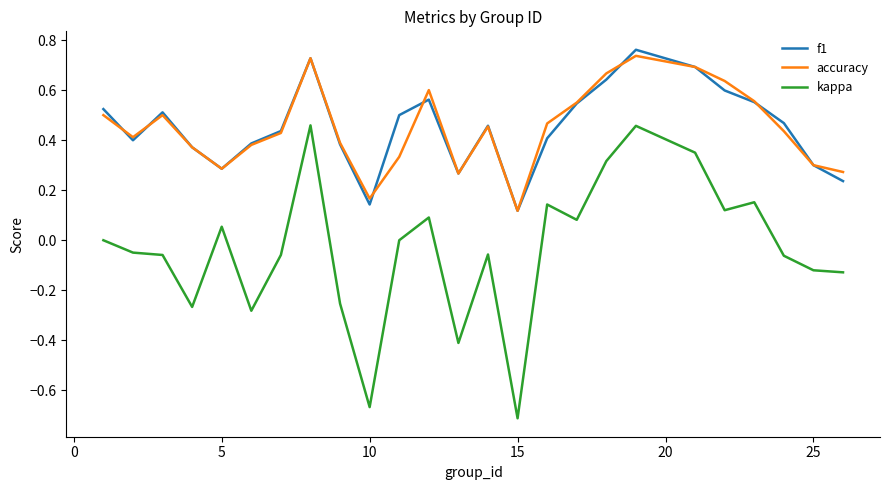

Which series has the largest range (max minus min)?

kappa